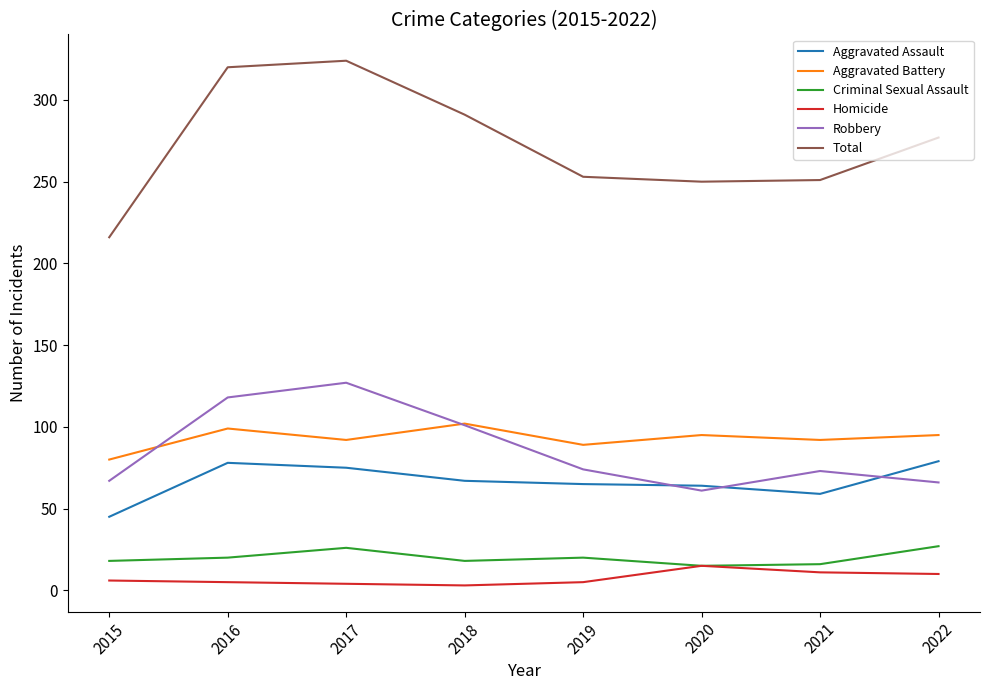

What is the lowest value of the Aggravated Assault series?

45